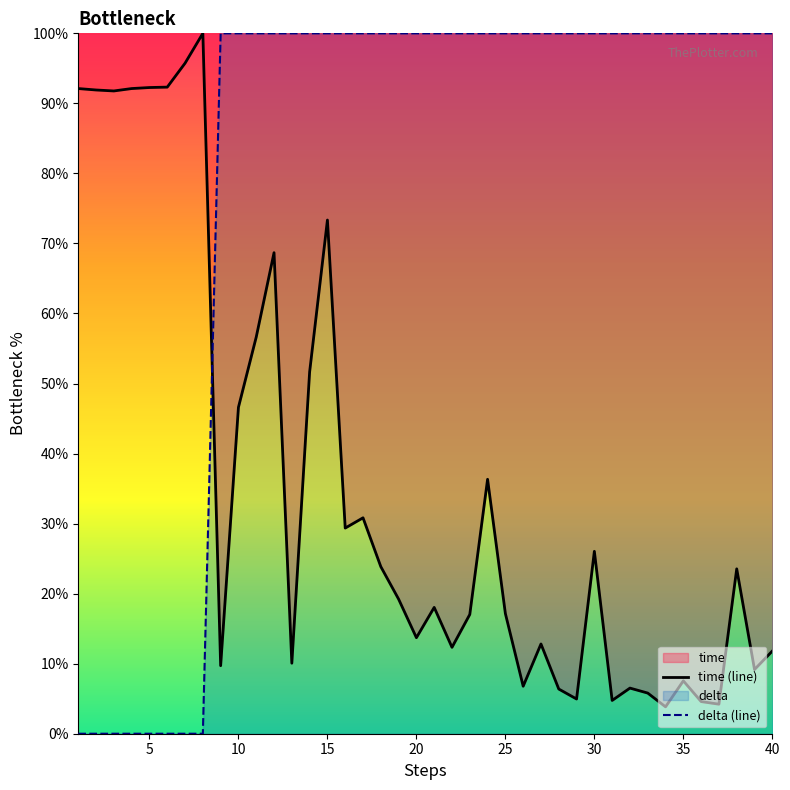

Rank the series at 40 from highest to lowest value.

delta (line), time (line)